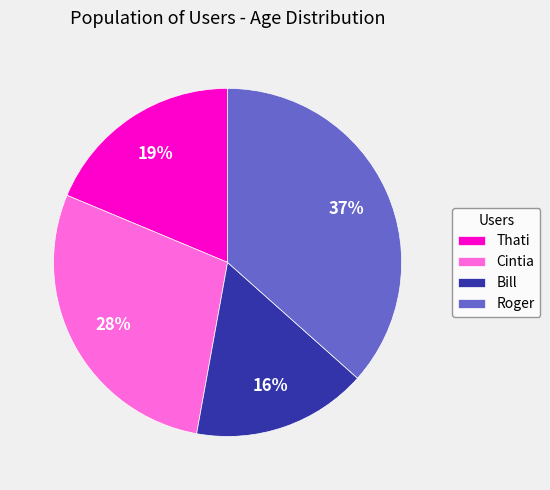

To the nearest percent, what is the combined percentage of Cintia and Thati?

47%